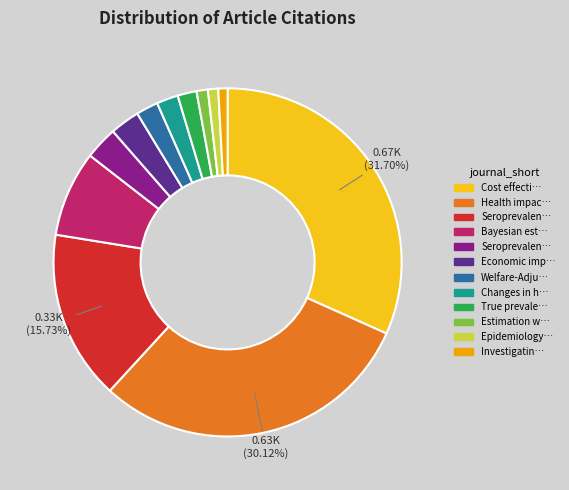

Is there a majority slice in this chart?

No